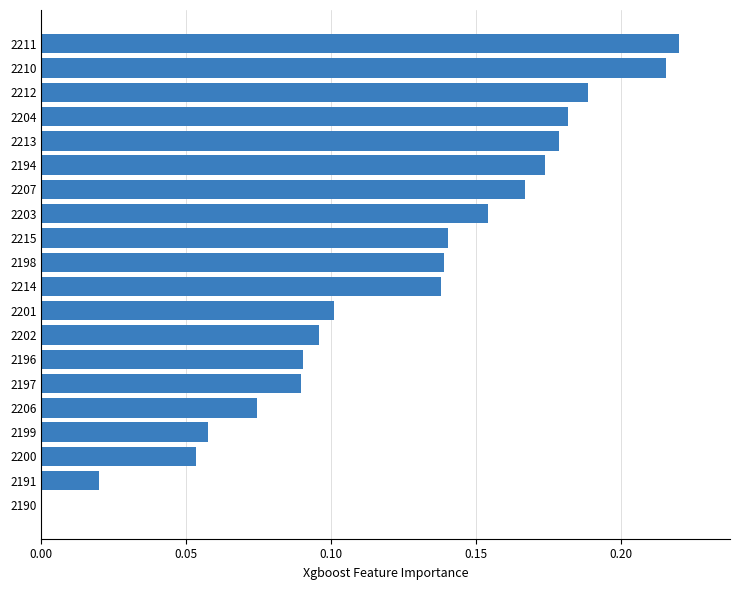

The value at 2213 is 0.3. True or false?

False